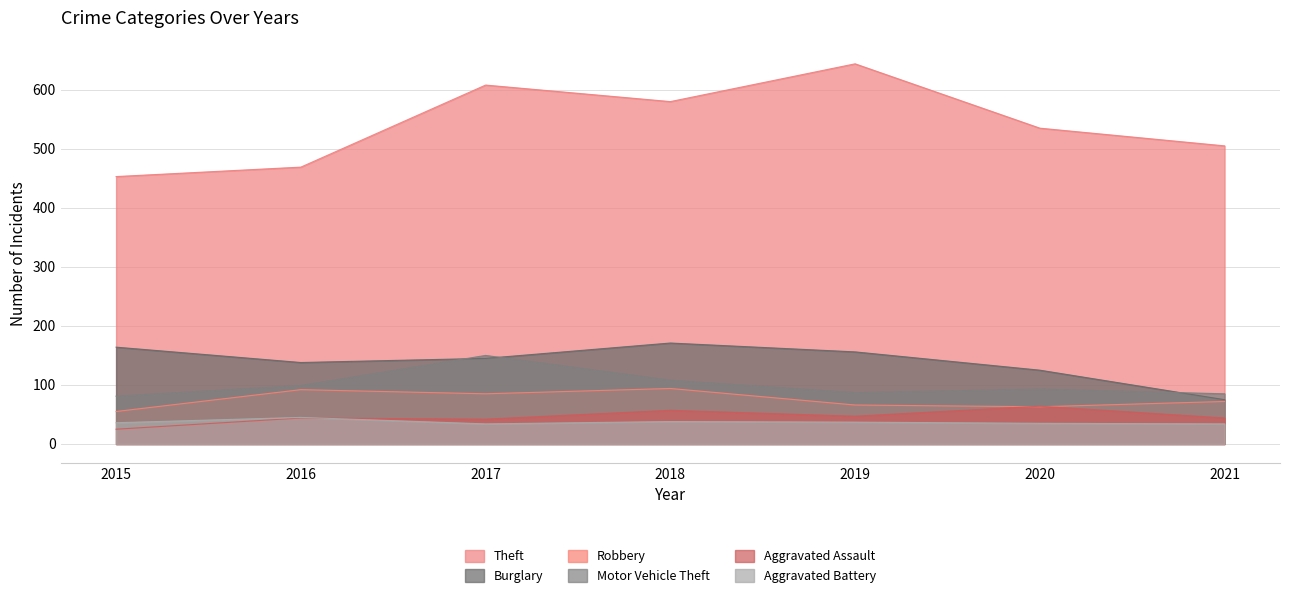

What is the sum of the Burglary values at 2015 and 2019?

320